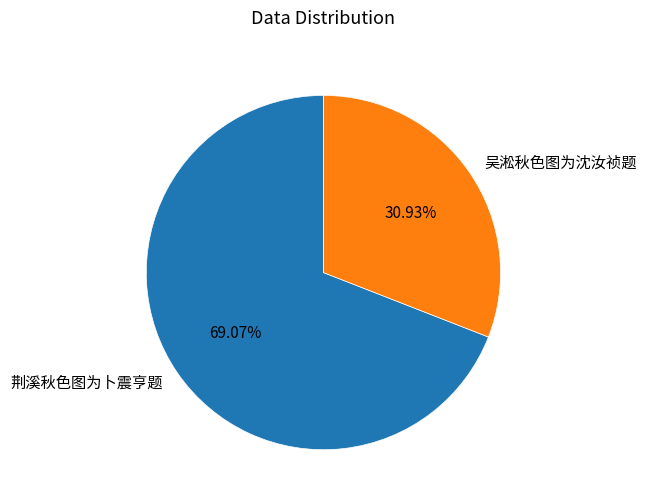

What is the largest slice in the pie chart?

荆溪秋色图为卜震亨题